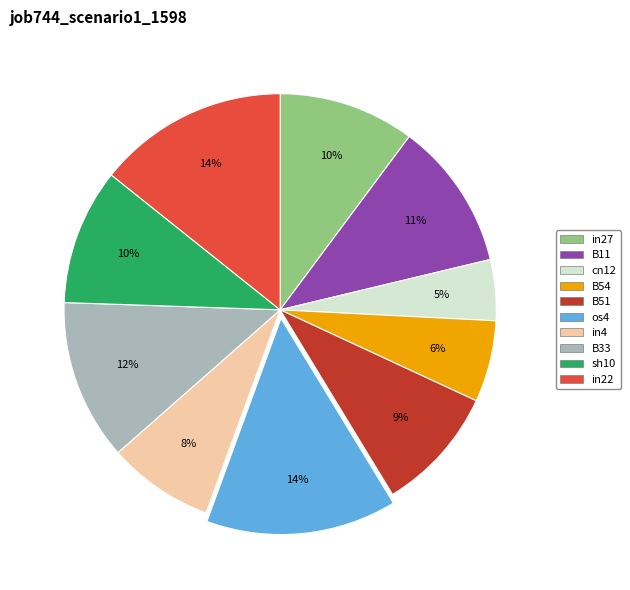

Is the sum of sh10 and in27 greater than half?

No